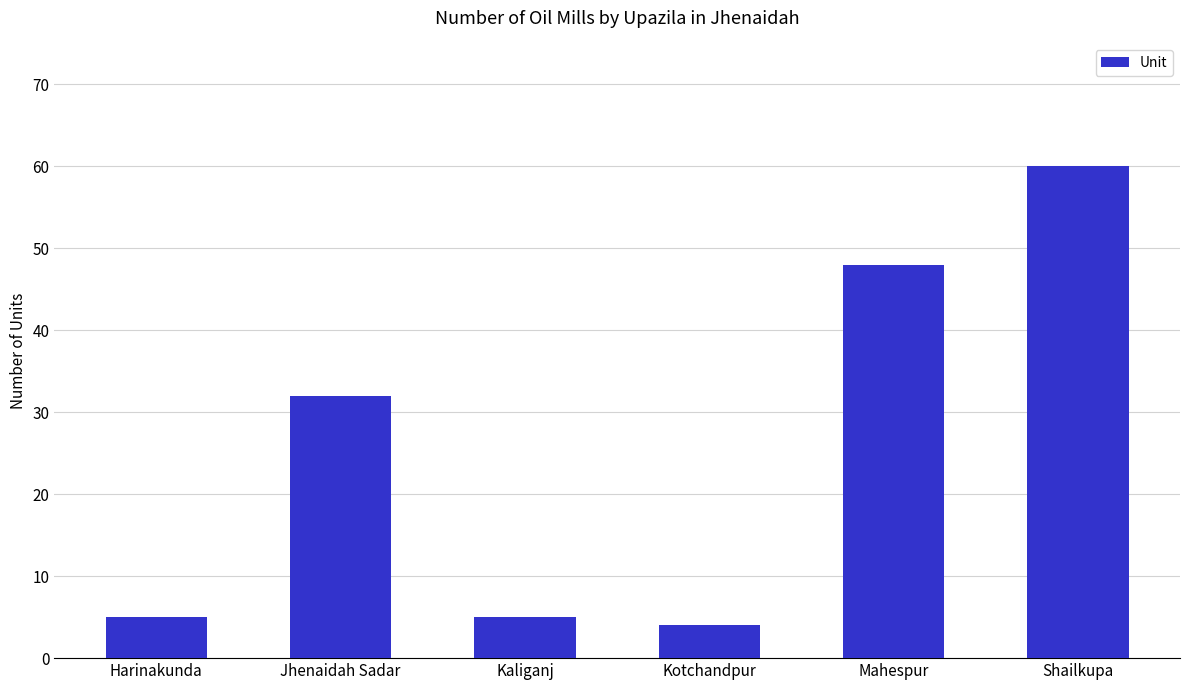

What value does the data have at Jhenaidah Sadar?

32